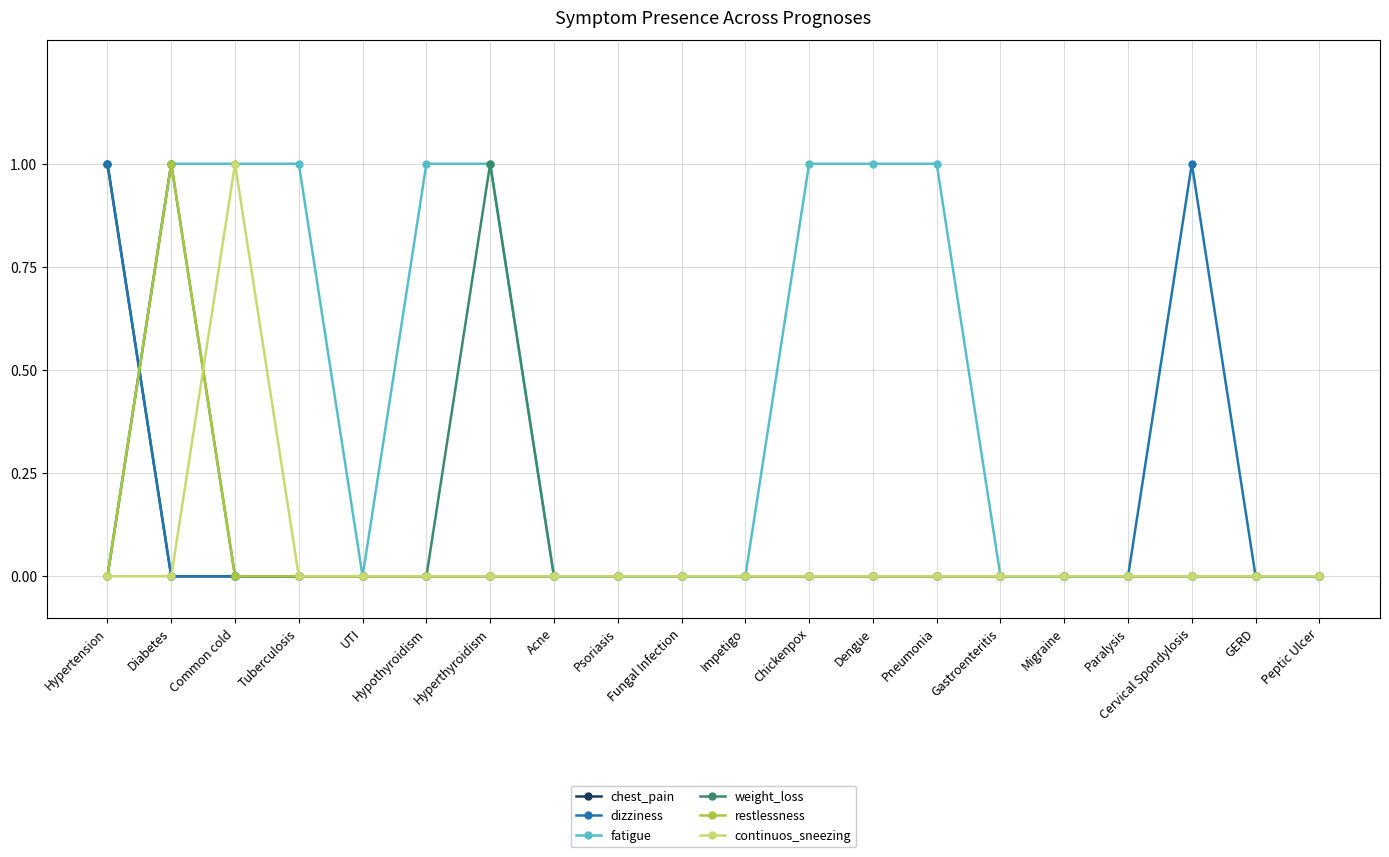

The chest_pain series shows 1 at UTI. True or false?

False